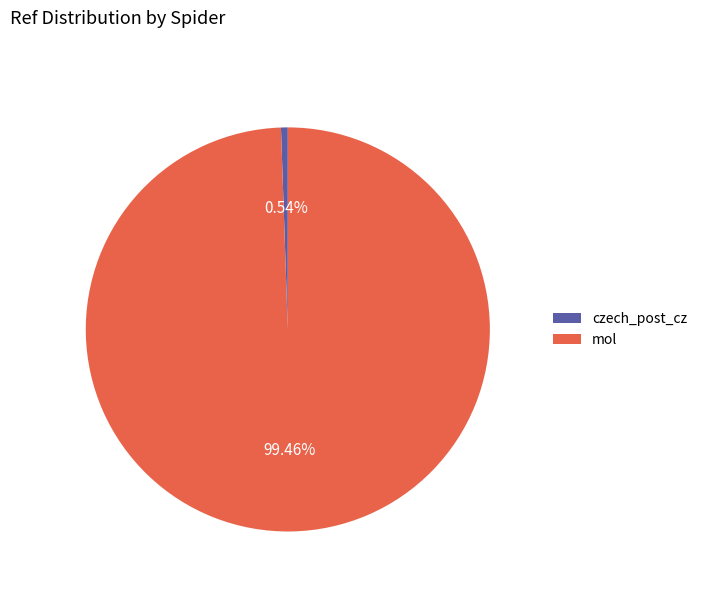

To the nearest percent, what is the combined percentage of mol and czech_post_cz?

100%